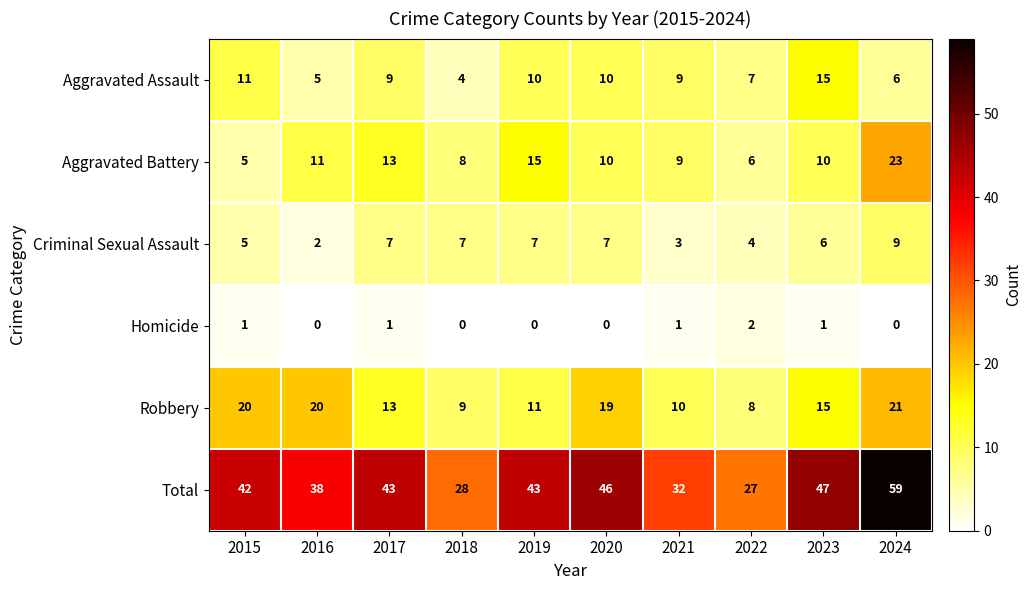

True or false: Robbery has a value of 12 at 2022.

False